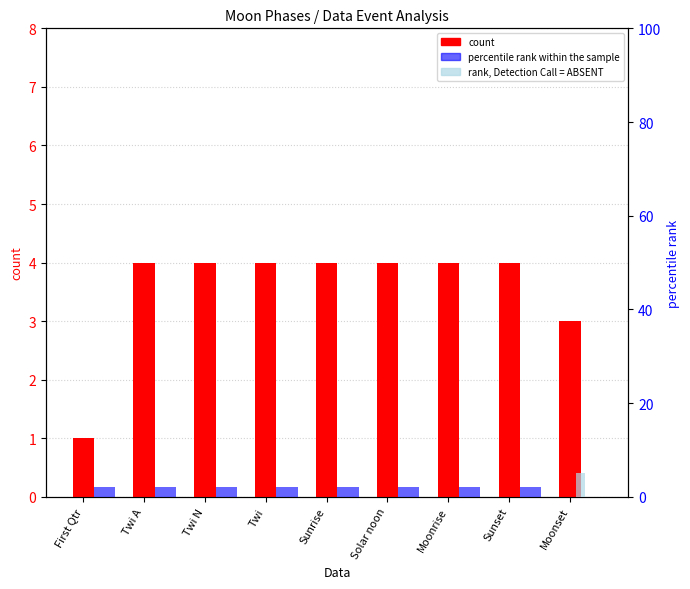

Reading left to right, list all the values displayed in this chart.

count: First Qtr=1	Twi A=4	Twi N=4	Twi=4	Sunrise=4	Solar noon=4	Moonrise=4	Sunset=4	Moonset=3
percentile rank within the sample: First Qtr=2	Twi A=2	Twi N=2	Twi=2	Sunrise=2	Solar noon=2	Moonrise=2	Sunset=2	Moonset=0